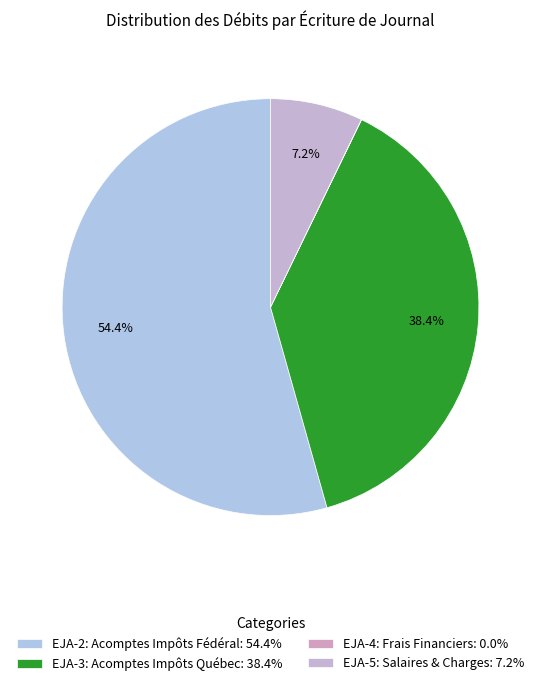

The EJA-5: Salaires & Charges slice represents 7% of the pie. True or false?

True